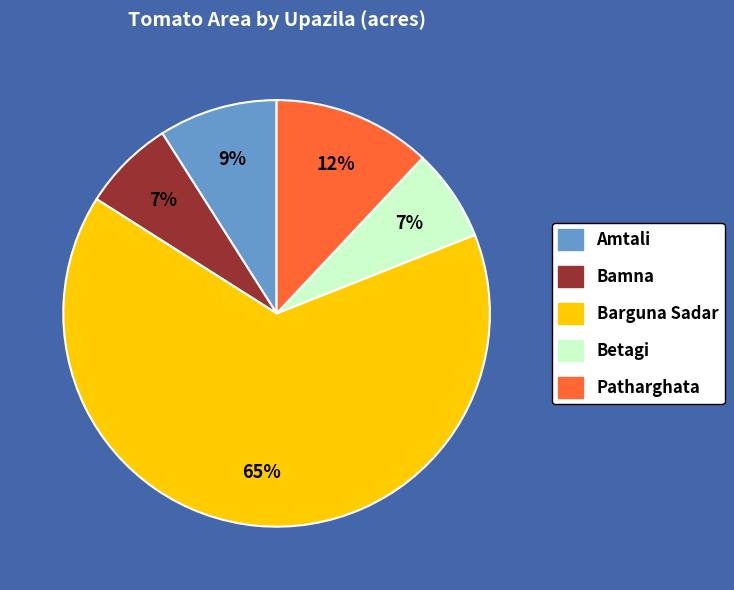

Which slice is the largest?

Barguna Sadar